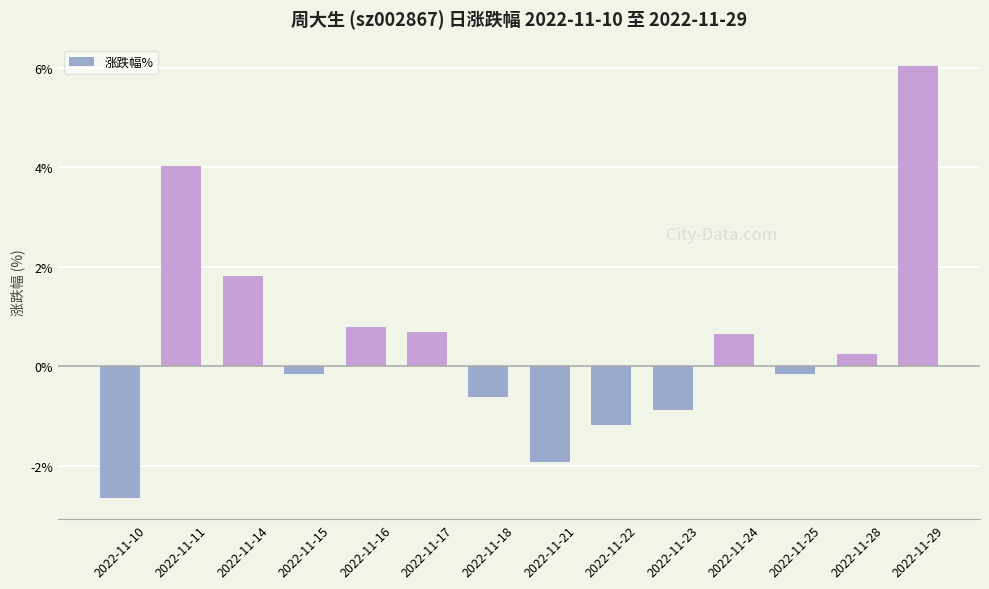

True or false: the data shows -0.9 at 2022-11-23.

True